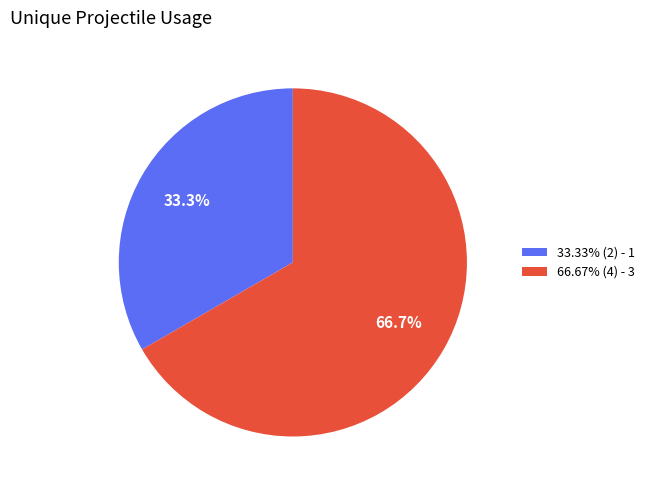

What is the ratio of the value at 33.33% (2) - 1 to the value at 66.67% (4) - 3?

0.5